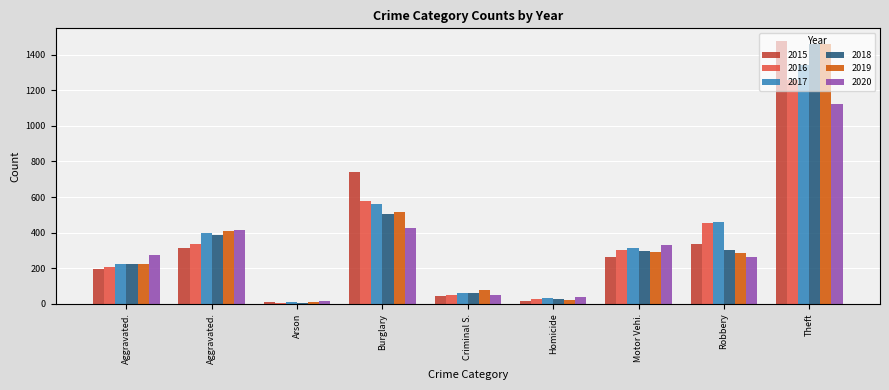

Which category has the lowest value across all series?

Arson